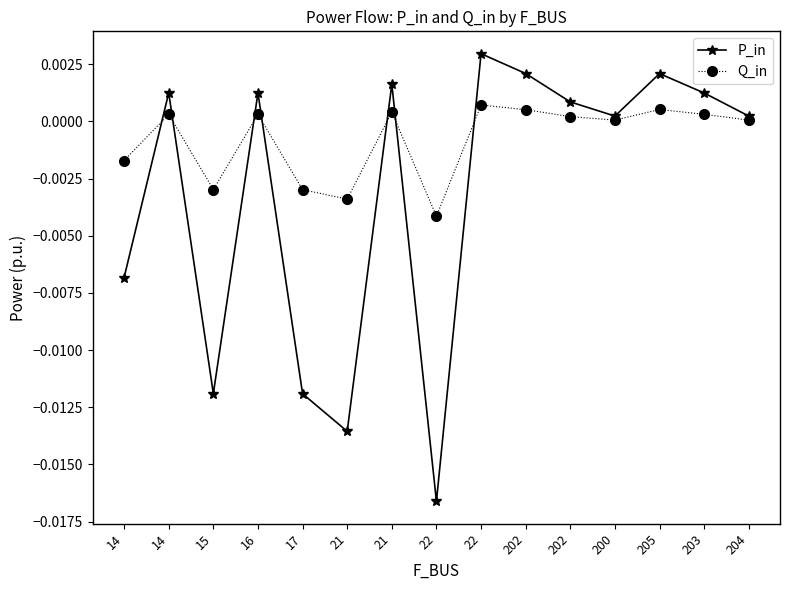

True or false: P_in and Q_in cross at least once.

True